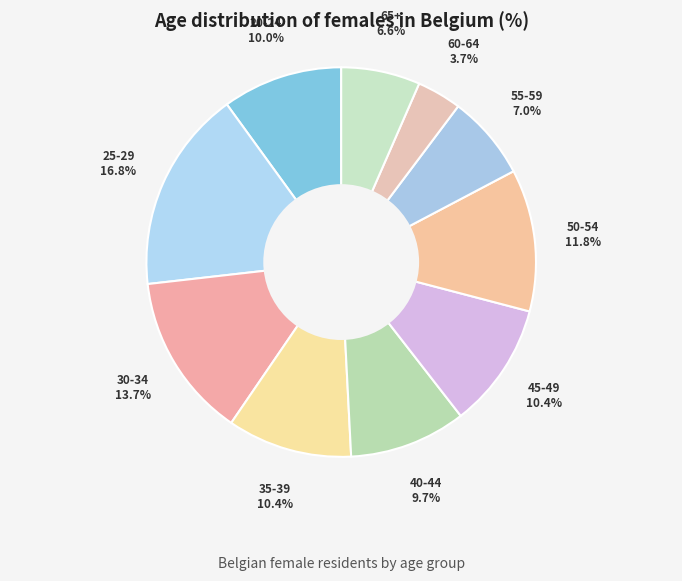

How many slices are in this pie chart?

10